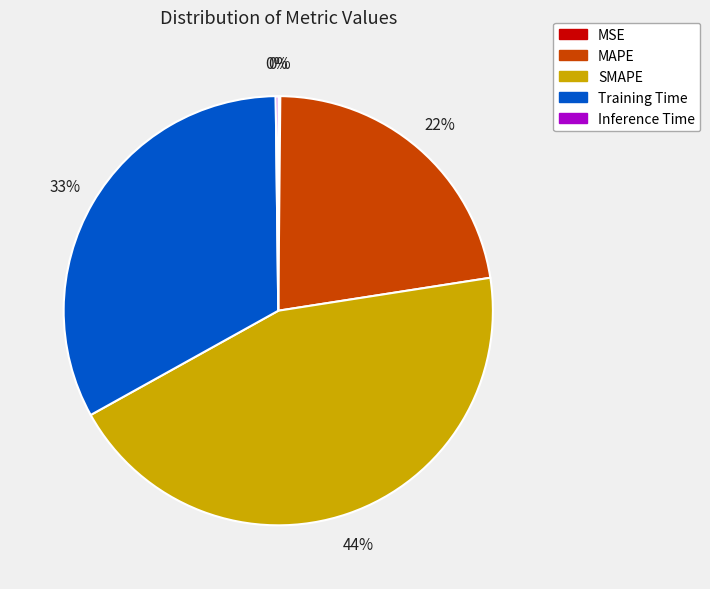

Does Training Time account for over 50% of the chart?

No